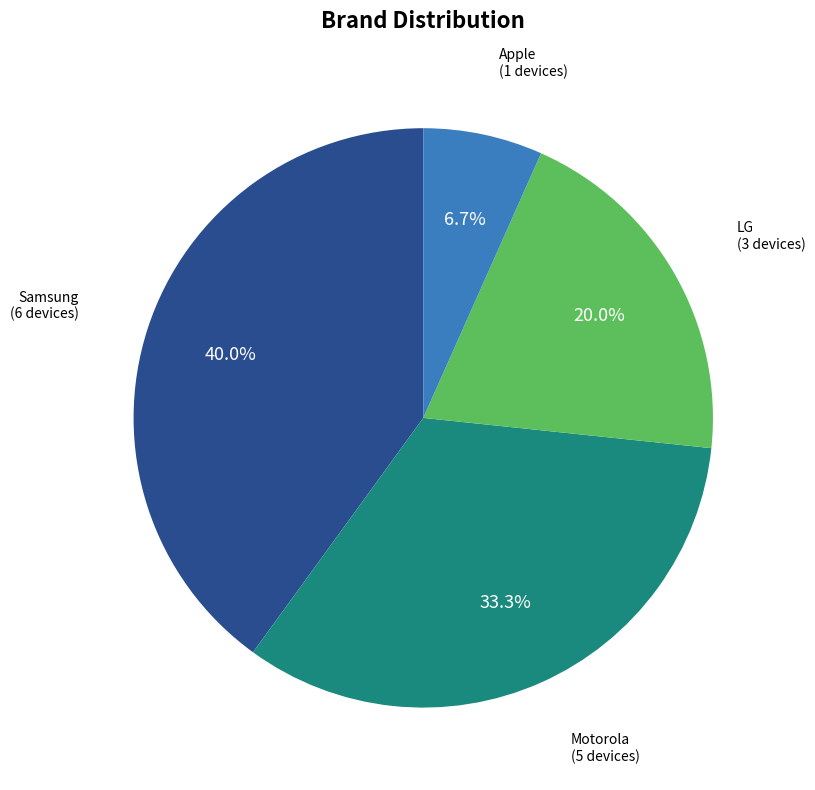

How many slices are in this pie chart?

4